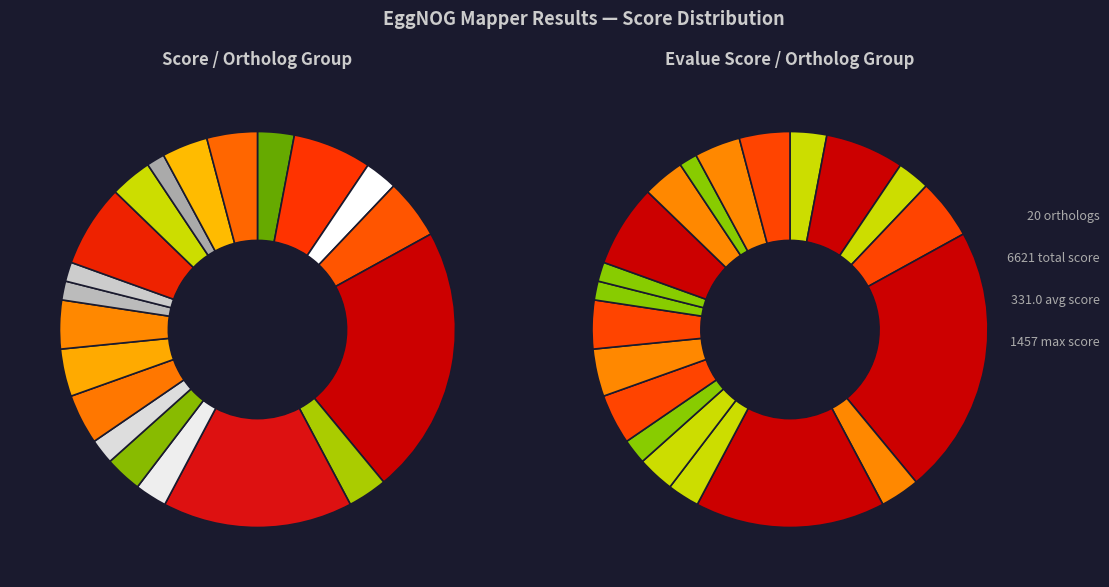

Count the number of slices in the pie.

20